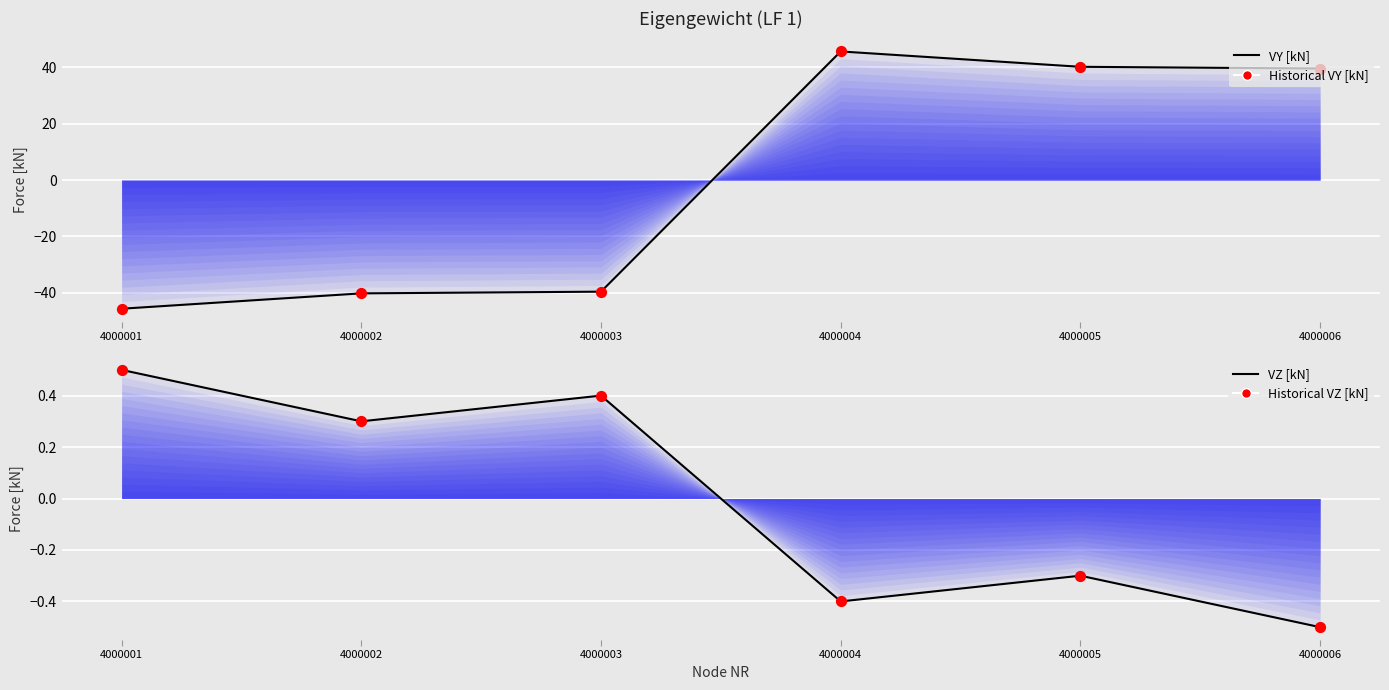

Which series reaches the minimum Y coordinate?

VY [kN]